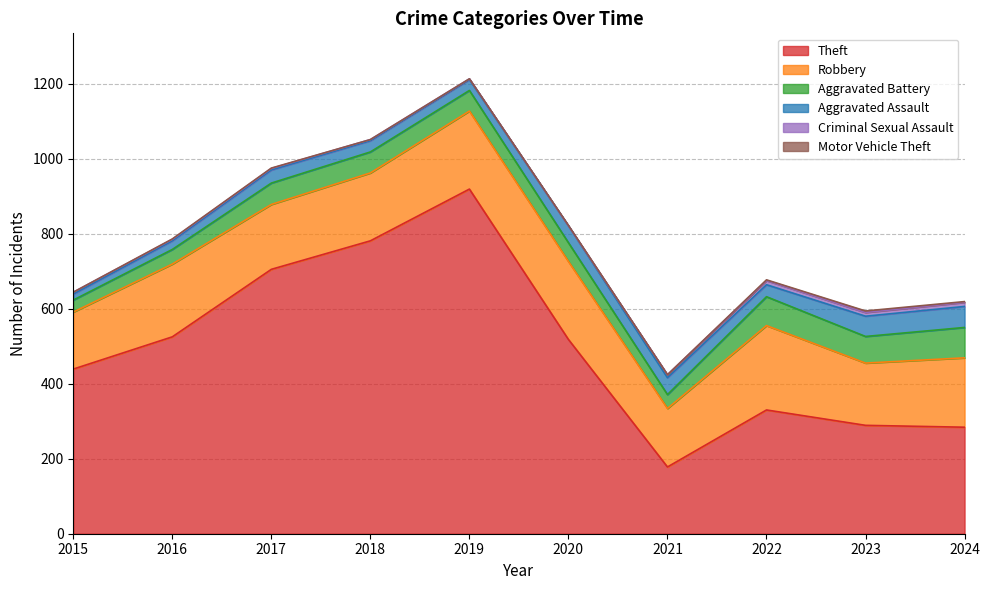

What is the average value of the Aggravated Battery series?

56